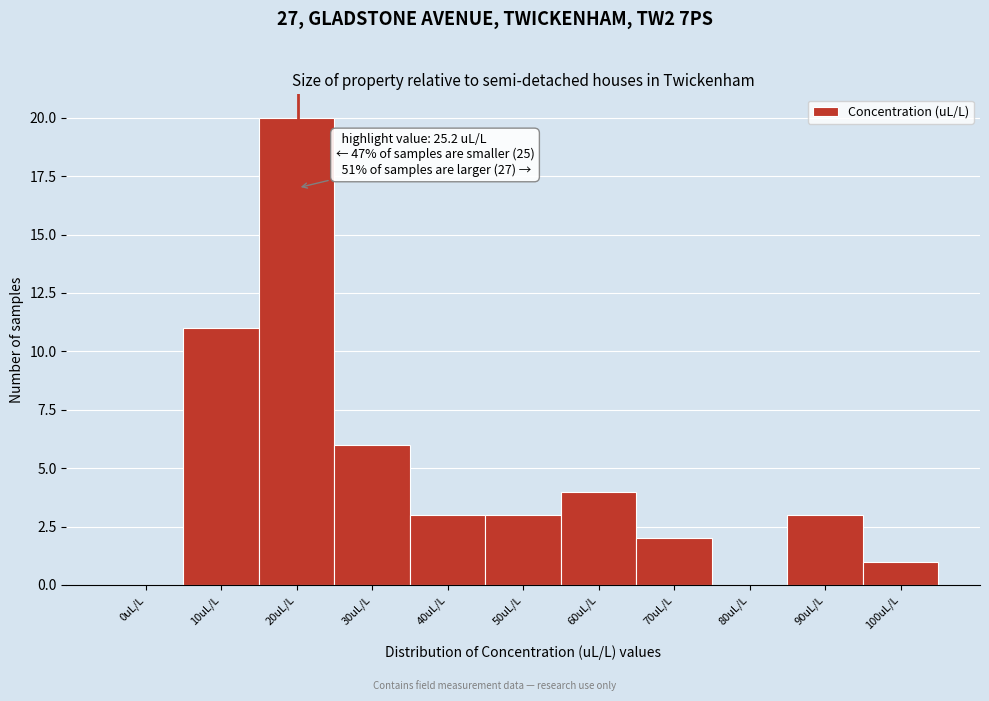

Reading right to left, list all the values displayed in this chart.

100uL/L=1	90uL/L=3	80uL/L=0	70uL/L=2	60uL/L=4	50uL/L=3	40uL/L=3	30uL/L=6	20uL/L=20	10uL/L=11	0uL/L=0